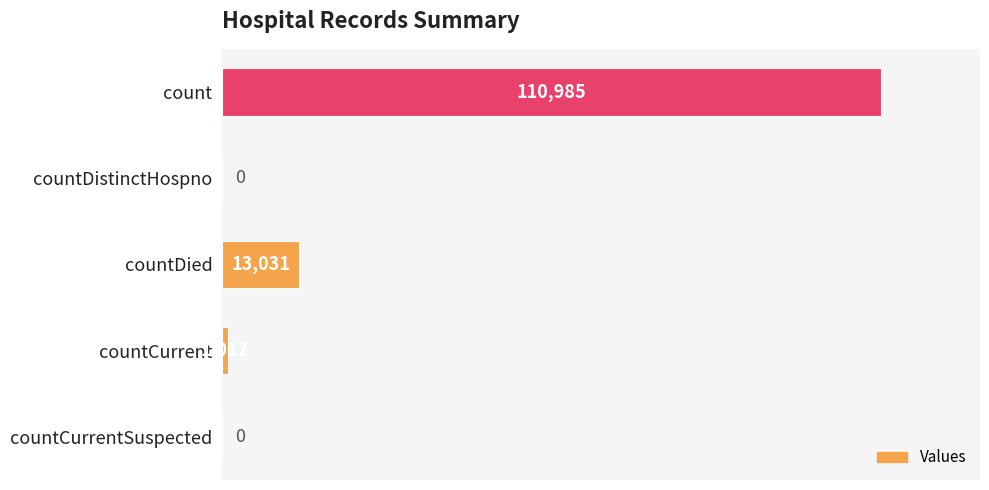

What is the change in value from countDistinctHospno to countCurrent?

+1012